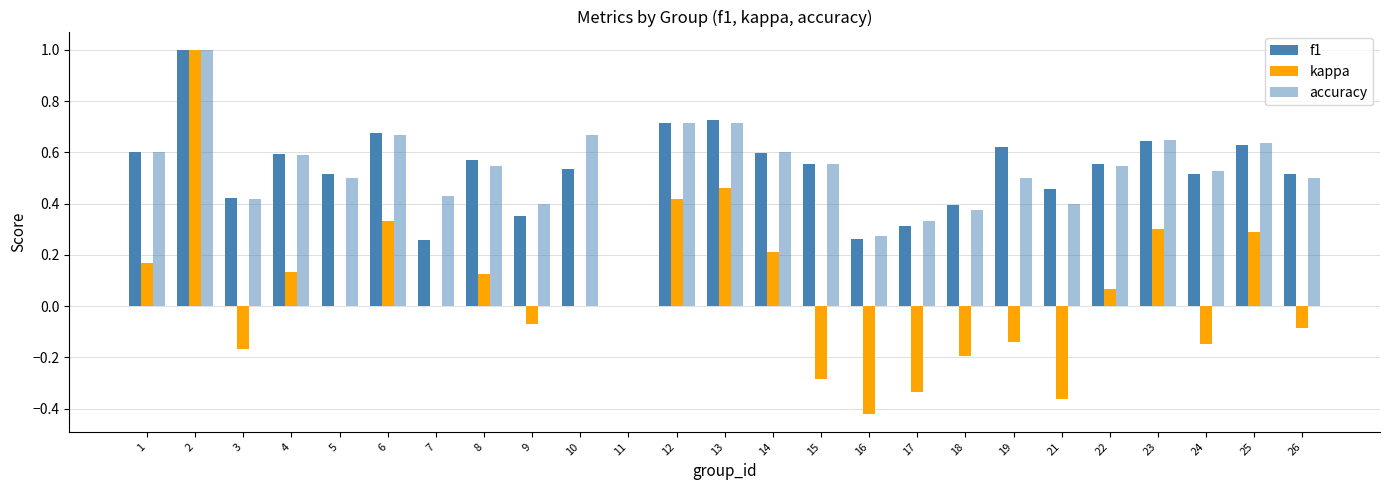

Which series has the largest range (max minus min)?

kappa